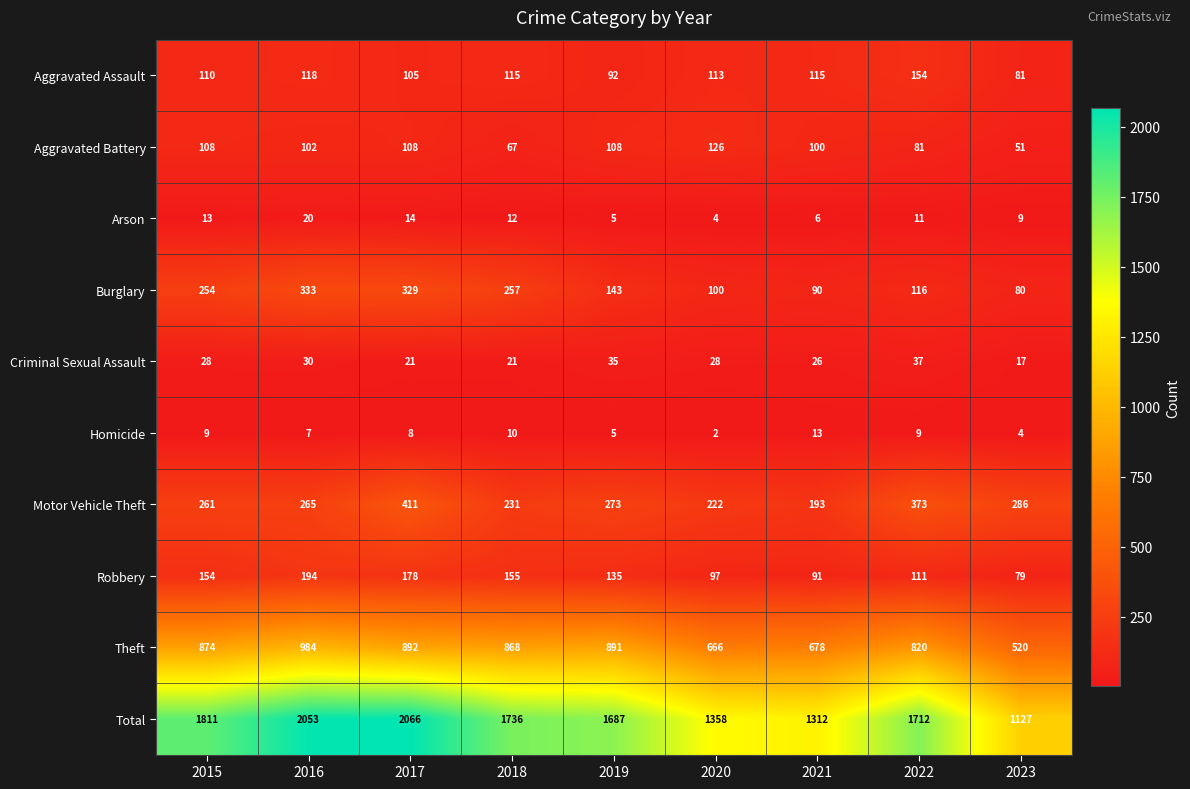

Where does the Total series first go above 1712?

2015